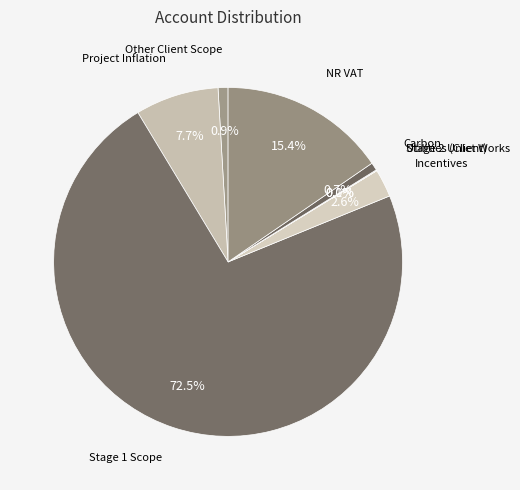

Is there any slice that represents more than half of the pie?

Yes